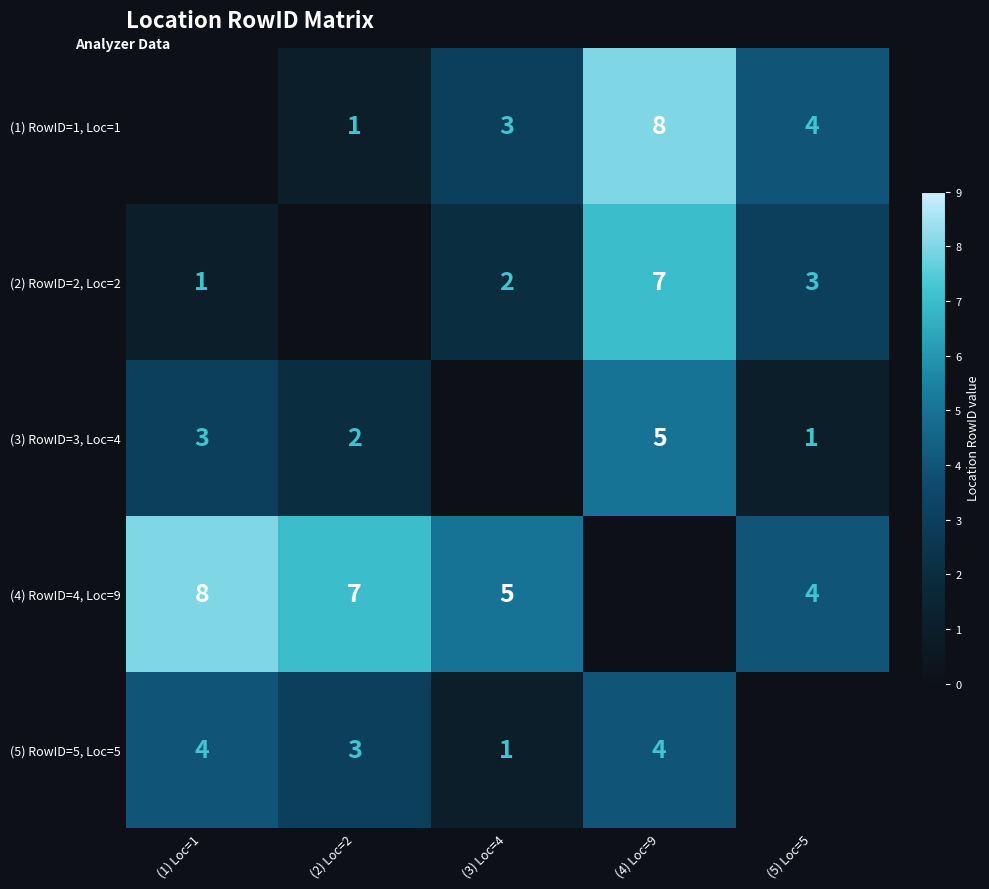

True or false: (2) RowID=2, Loc=2 has a value of 3 at (3) Loc=4.

False